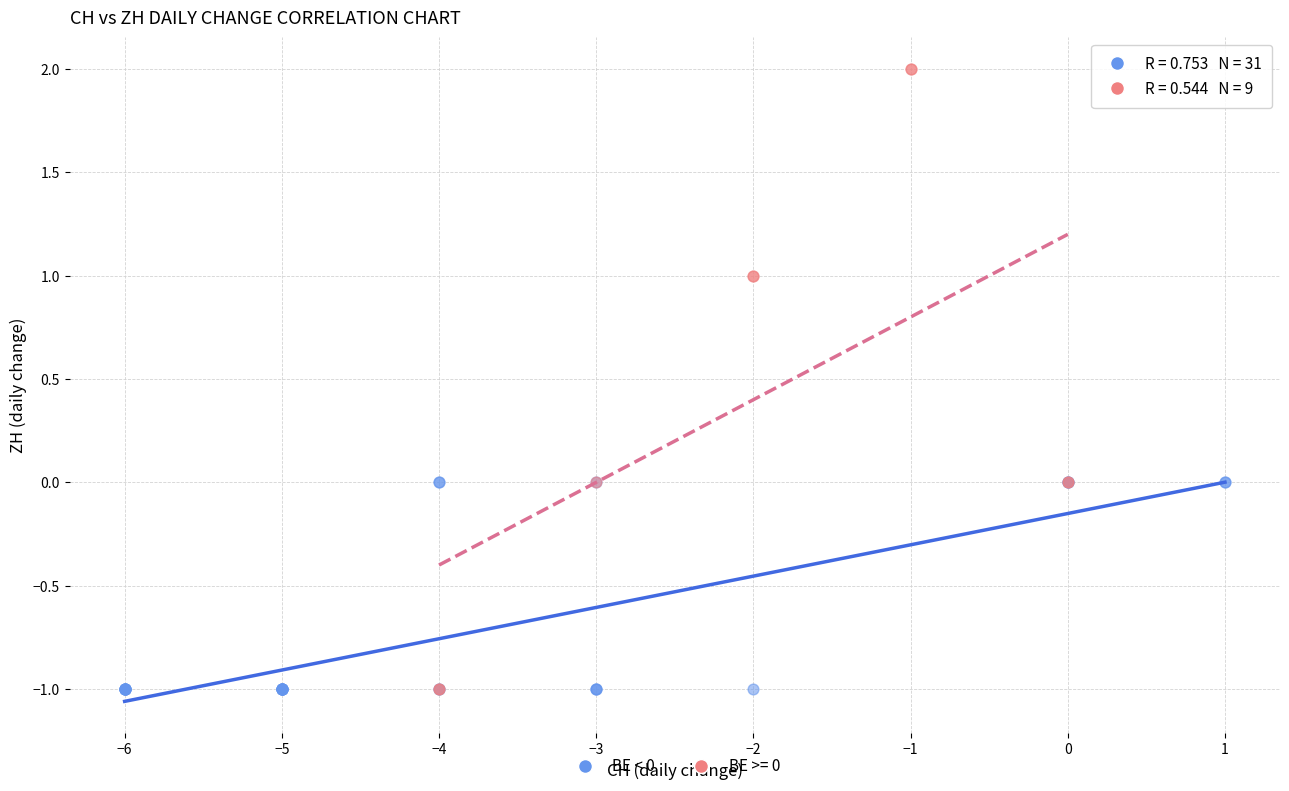

Which series has the largest Y range (max minus min)?

BE >= 0